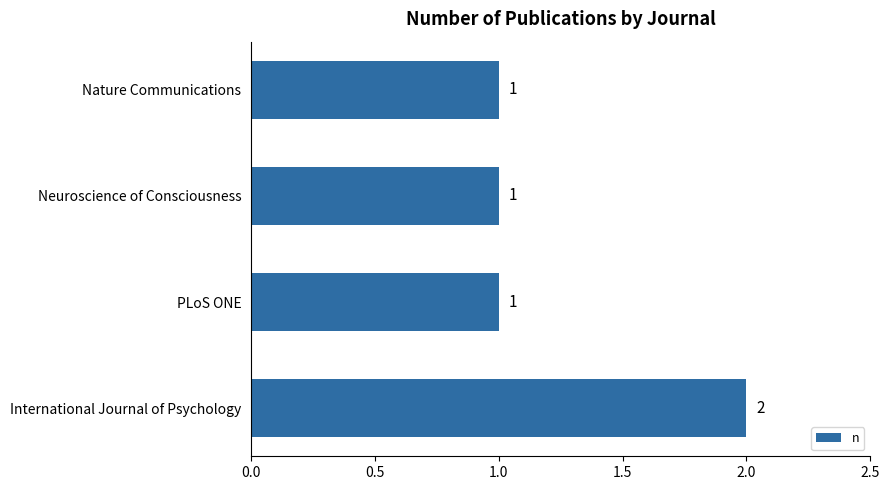

Count the number of values greater than 1.

1